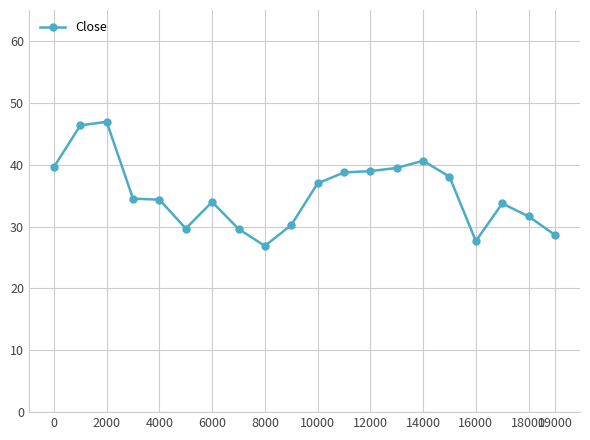

What is the minimum value shown in the chart?

26.9